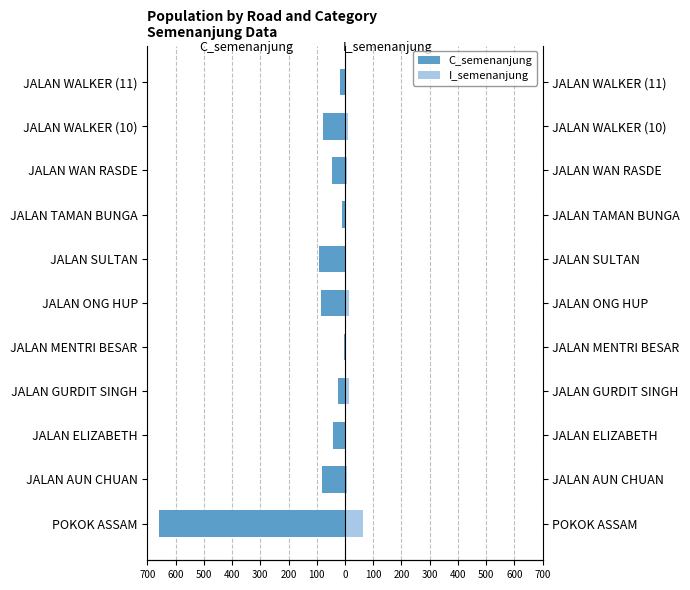

Are the bars grouped side by side (vs. stacked)?

Yes